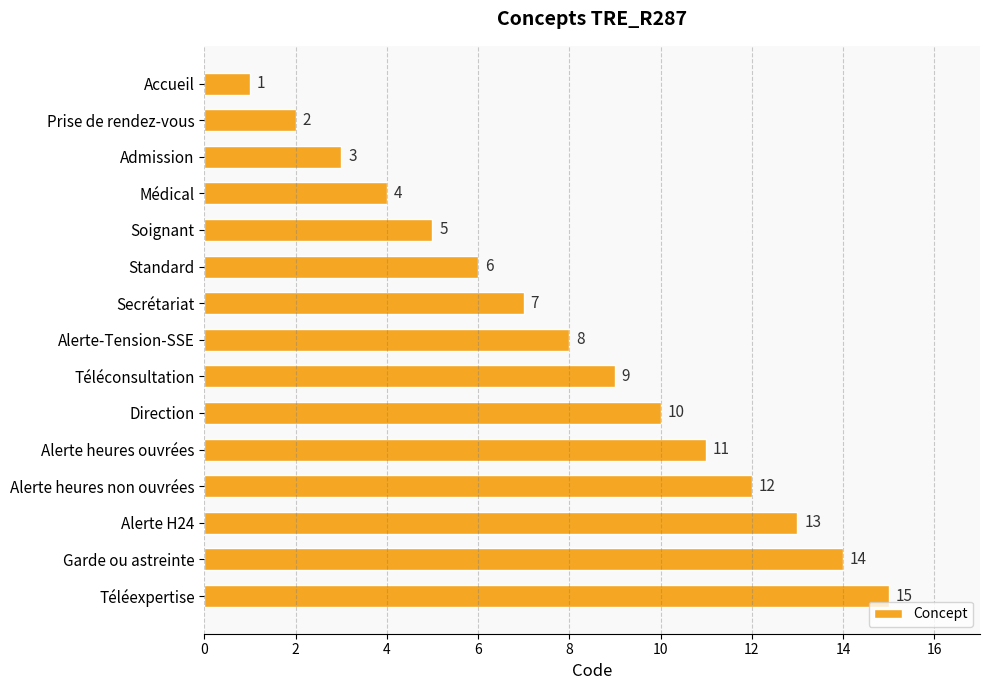

Which has a higher value, Secrétariat or Alerte-Tension-SSE?

Alerte-Tension-SSE